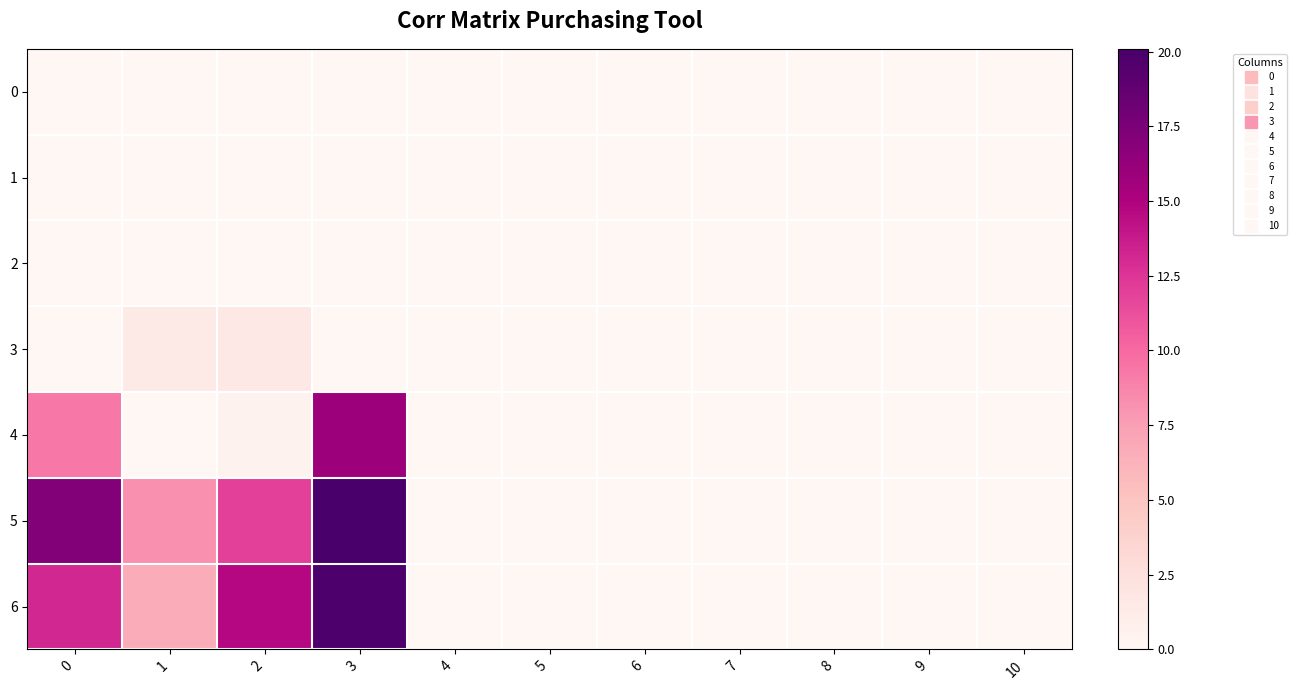

Between 2 and 9, which series saw the biggest shift?

6